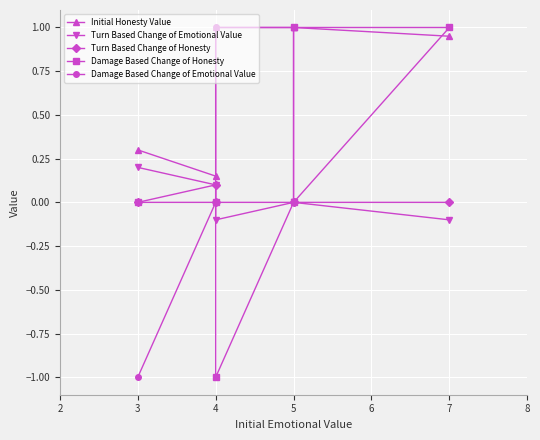

Reading left to right, transcribe all the data shown in this chart.

Initial Honesty Value: 0.3	0.1	1.0	1.0	1.0	0.9
Turn Based Change of Emotional Value: 0.2	0.1	-0.1	0.0	0.0	-0.1
Turn Based Change of Honesty: 0.0	0.1	0.0	0.0	0.0	0.0
Damage Based Change of Honesty: 0.0	0.0	-1.0	0.0	1.0	1.0
Damage Based Change of Emotional Value: -1.0	0.0	1.0	1.0	0.0	1.0